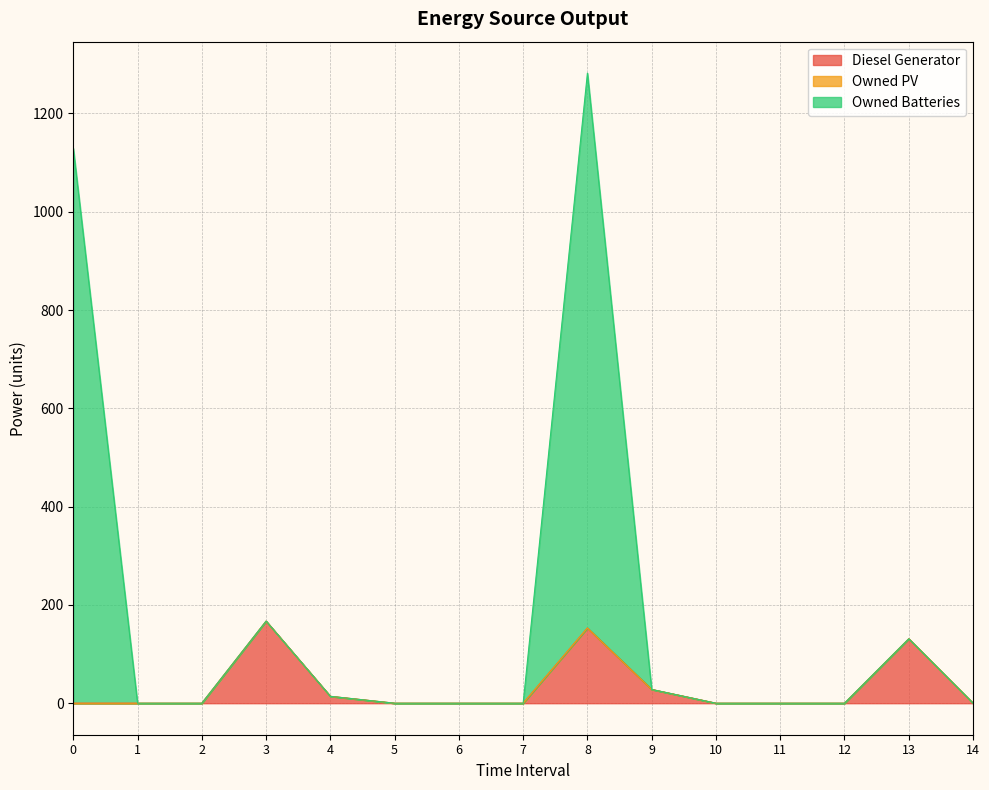

At which category is the sum across all series the highest?

8